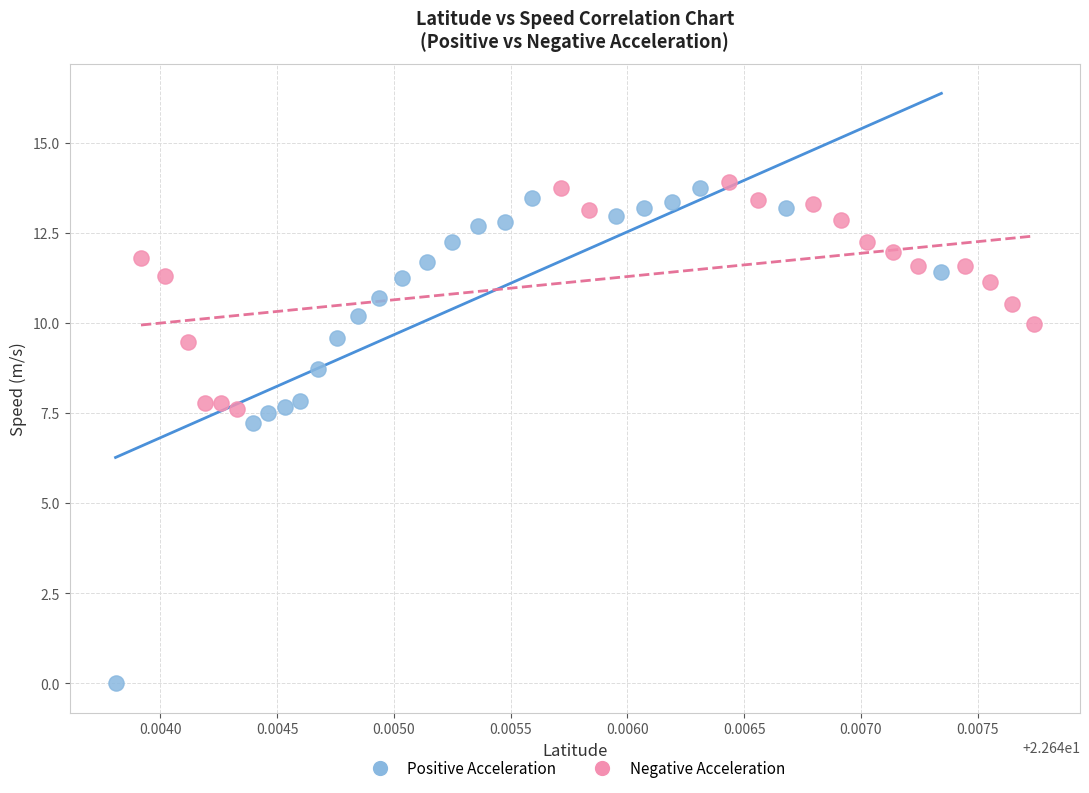

Which series contains the lowest Y value?

Positive Acceleration